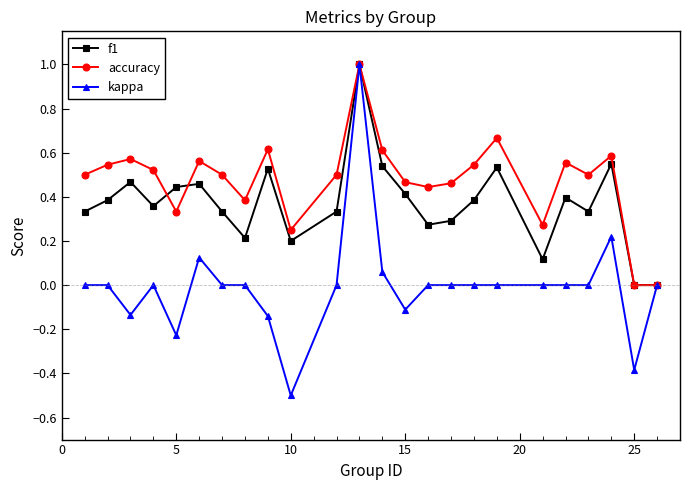

Rank the series by their average value, from lowest to highest.

kappa, f1, accuracy